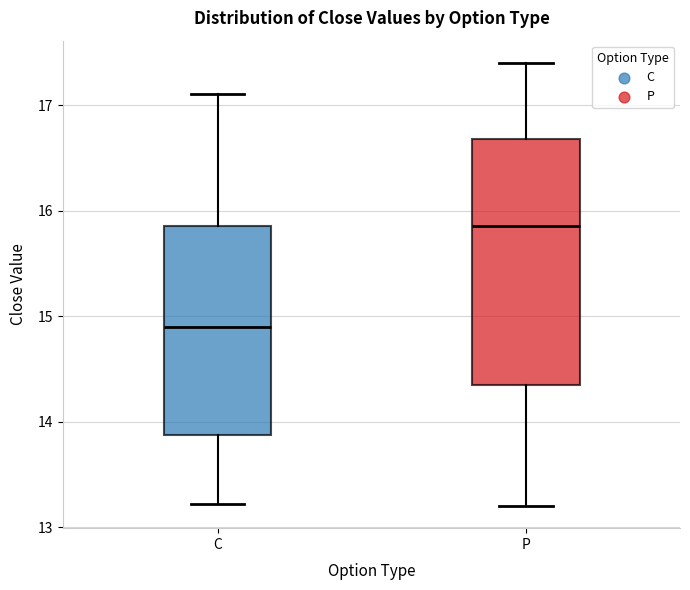

Reading left to right, read every box against the y-axis: the position of its median line, the range the box covers, and the ends of its whiskers. The values are not printed on the chart, so give them approximately, as read against the axis.

C: median 14.9, box 13.9 to 15.9, whiskers 13.2 to 17.1
P: median 15.9, box 14.4 to 16.7, whiskers 13.2 to 17.4